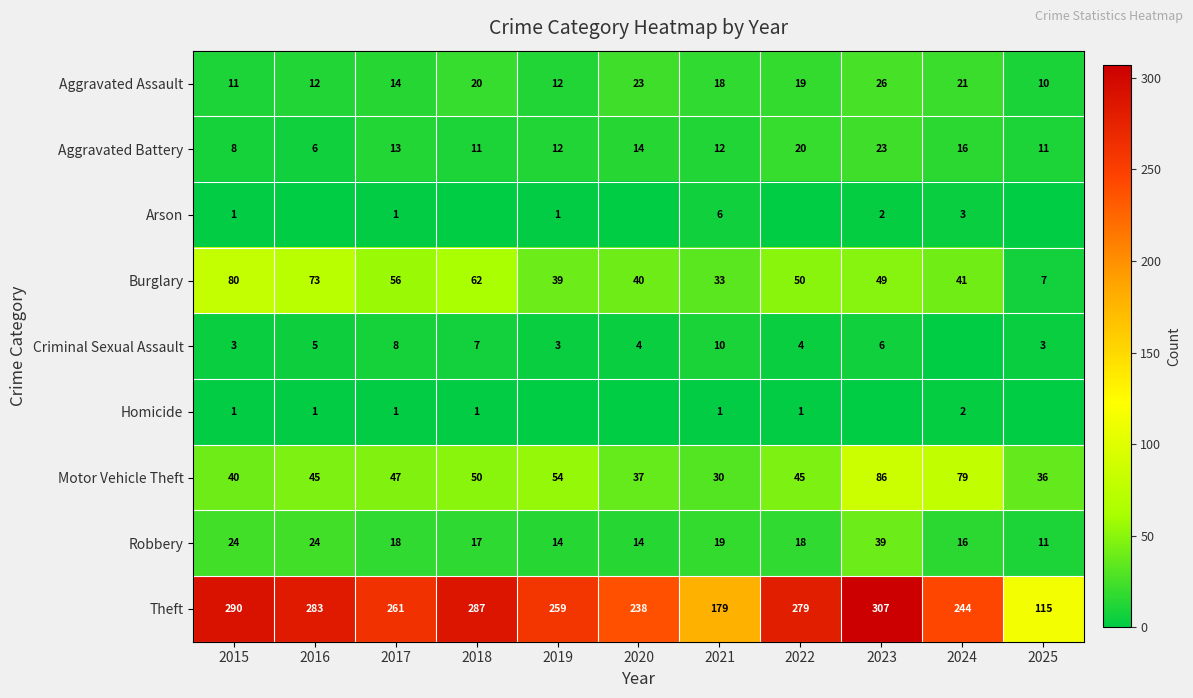

Between 2021 and 2016, which is larger?

2021